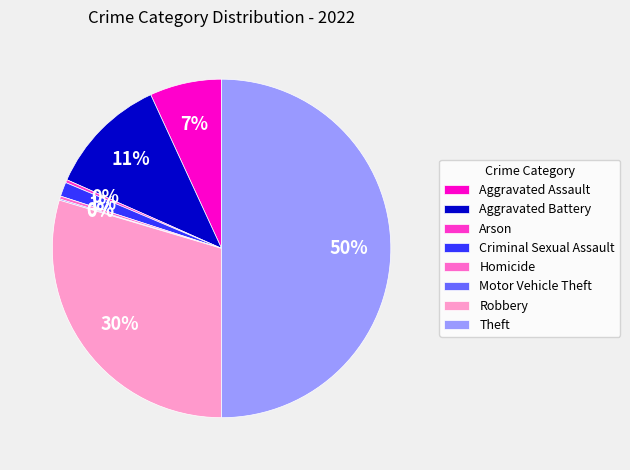

To the nearest percent, what is the average slice percentage?

12%